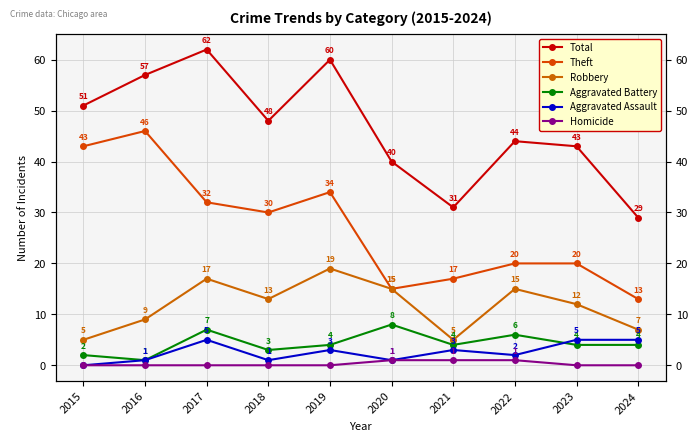

The Homicide series shows 1 at 2024. True or false?

False